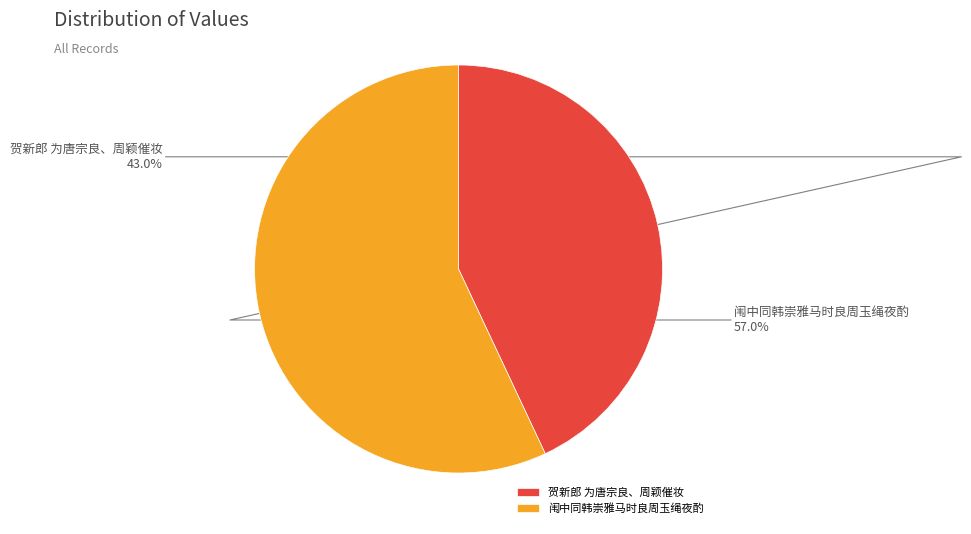

Count the number of slices in the pie.

2